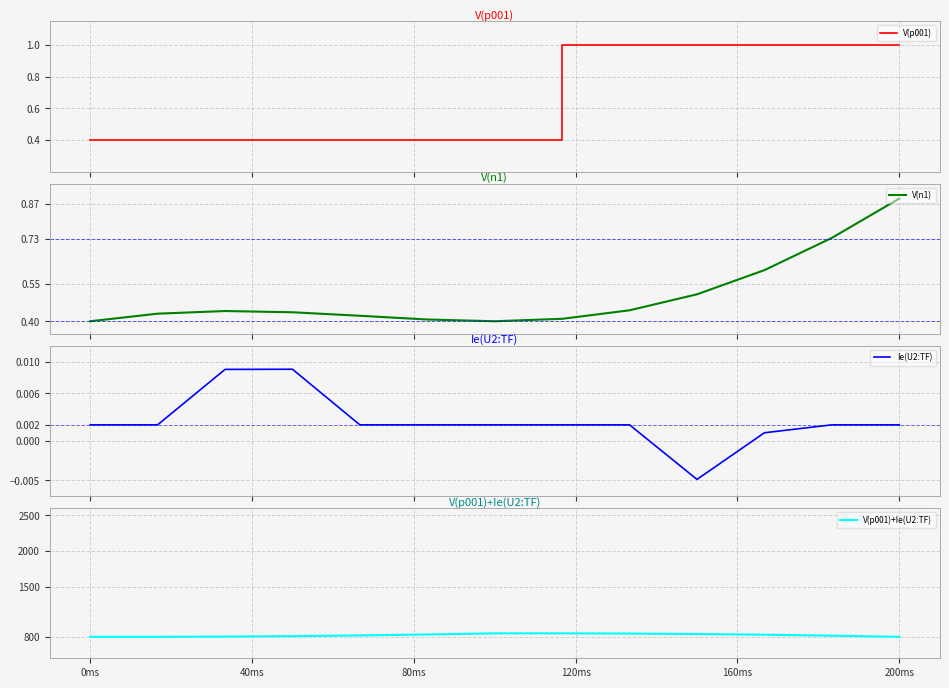

At which label is V(n1) closest to 0?

0ms